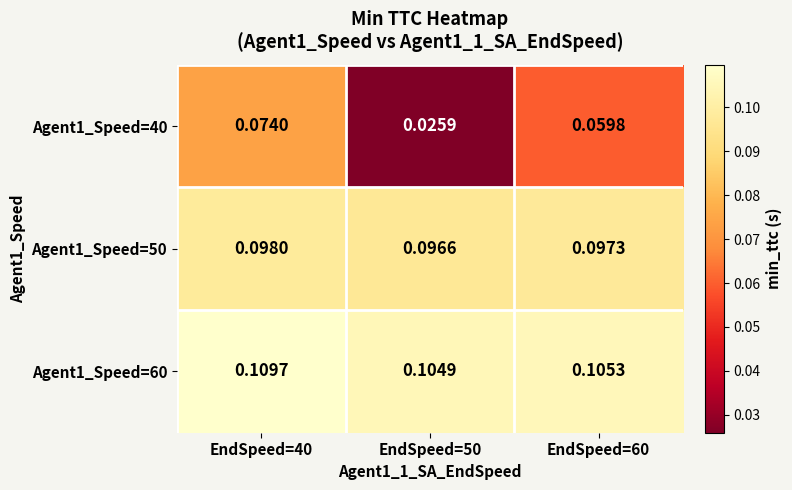

Is the value of Agent1_Speed=50 at EndSpeed=60 greater than the value of Agent1_Speed=40 at EndSpeed=40?

Yes